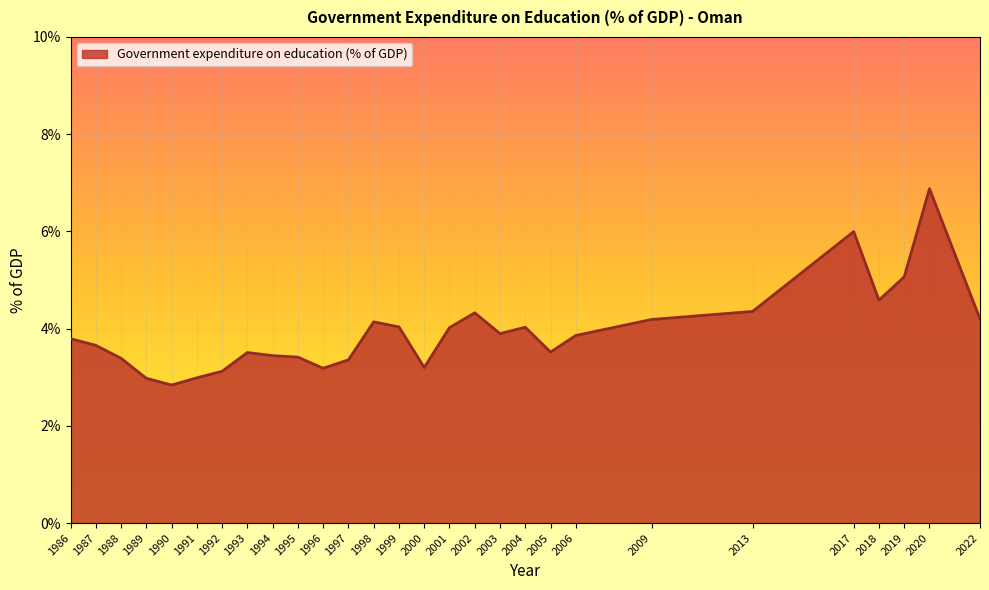

Approximately how many times larger is the value at 2002 compared to 1986?

1.1